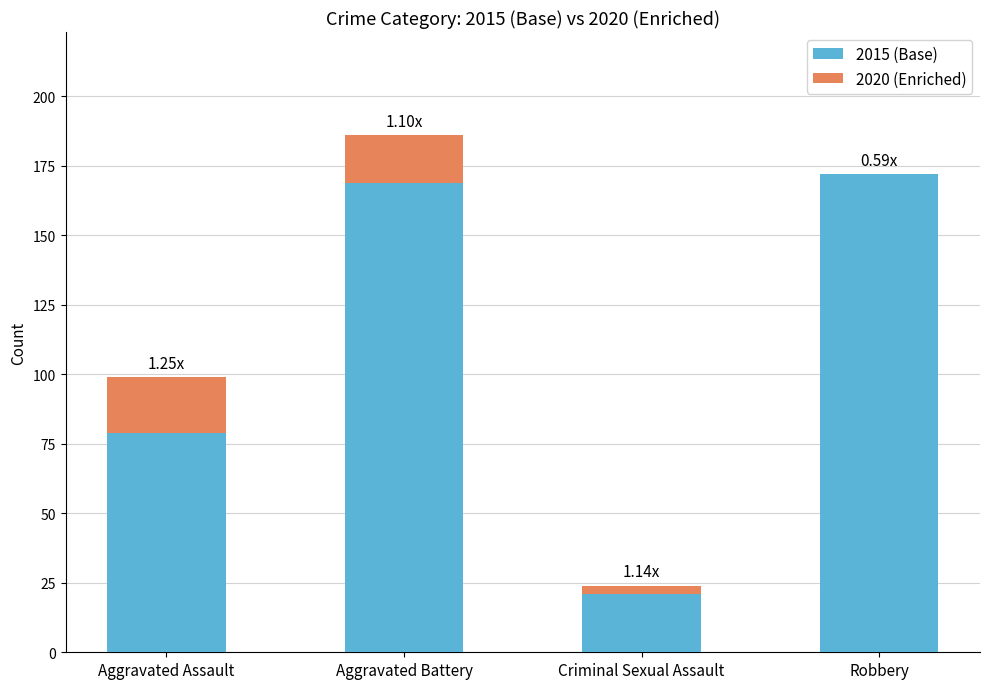

What is the total value across all series at Robbery?

172